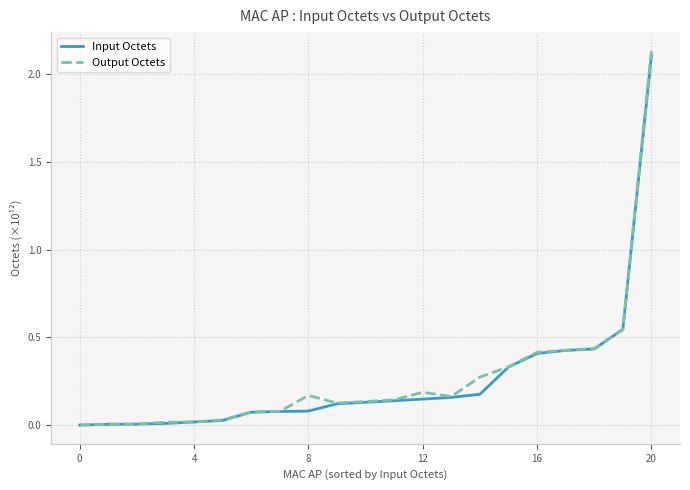

Which series has the widest spread of values?

Output Octets